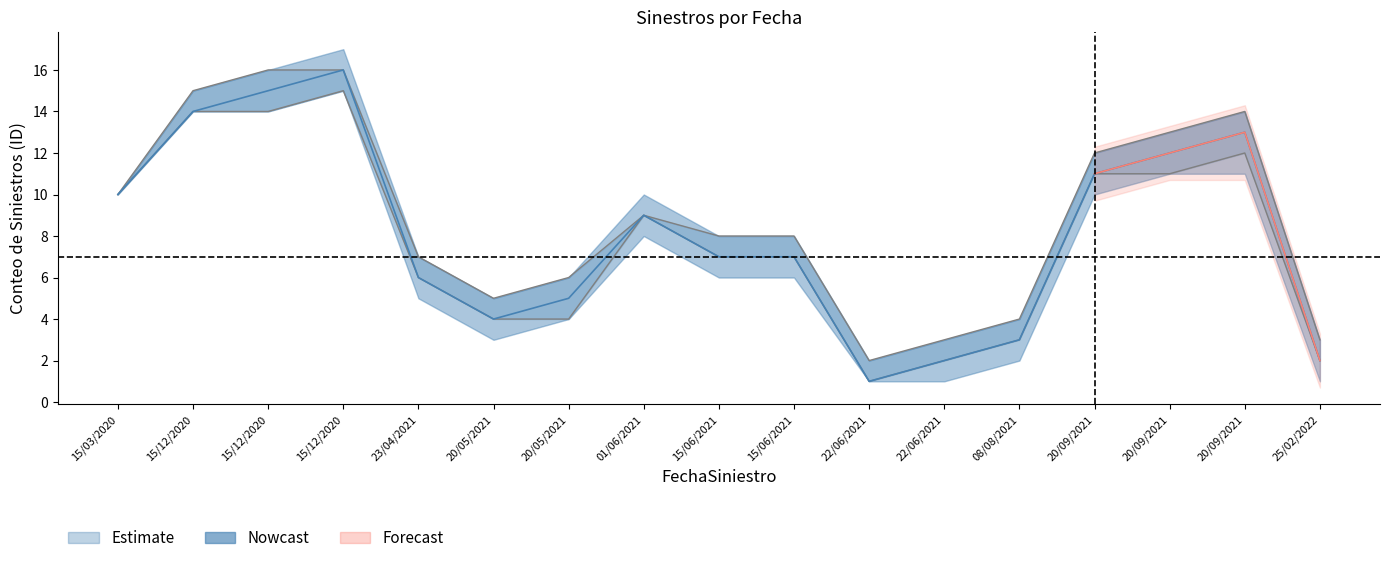

Where does the Estimate_mid series first go above 7?

15/03/2020